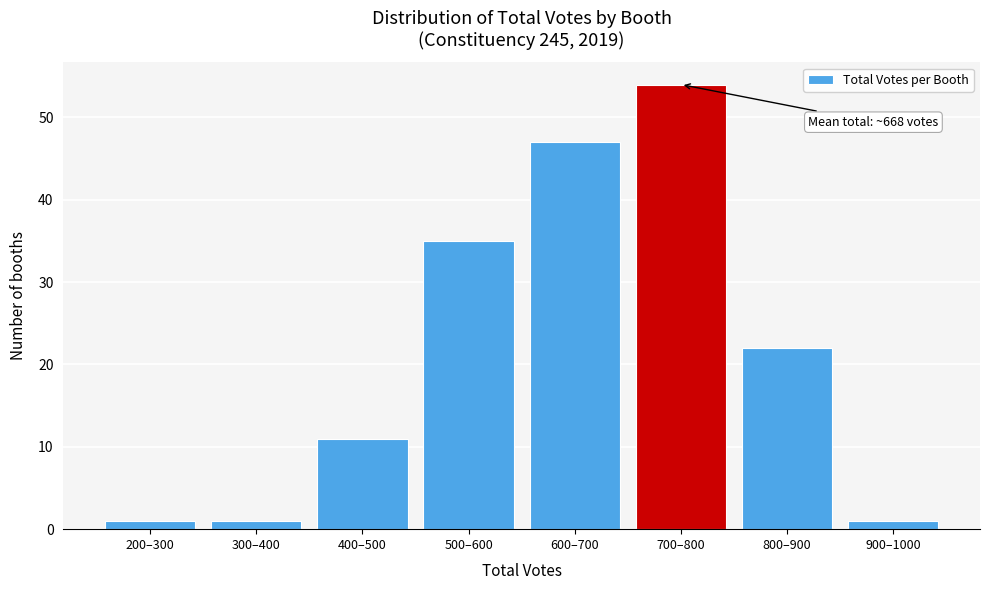

Reading left to right, transcribe all the data shown in this chart.

200–300=1	300–400=1	400–500=11	500–600=35	600–700=47	700–800=54	800–900=22	900–1000=1